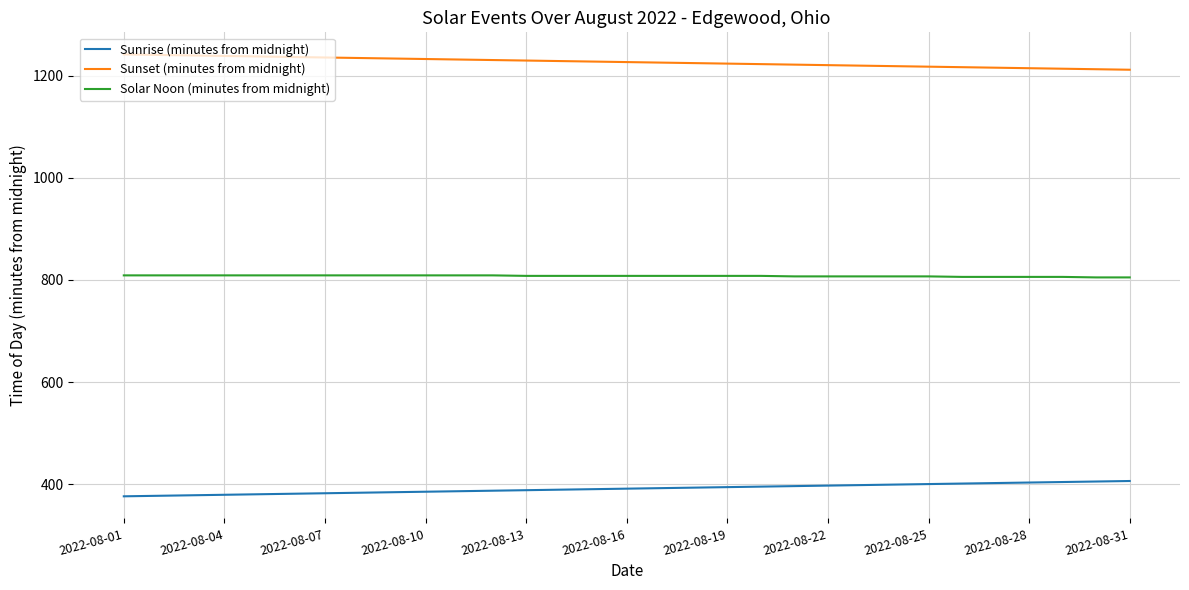

What is the smallest value displayed?

376